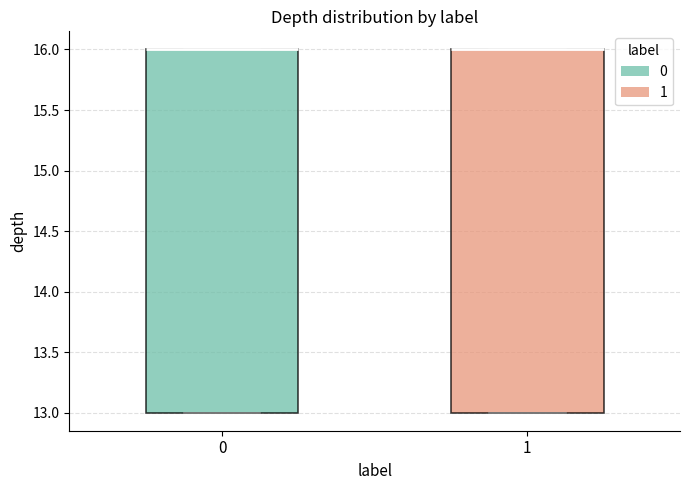

Reading left to right, transcribe this box plot: for each box, give where its median line is, the range the box spans, and where its two whiskers end, as read against the y-axis. The values are not printed on the chart, so give them approximately, as read against the axis.

0: median 16 (drawn on the box's upper edge), box 13 to 16, whiskers 13 to 16
1: median 16 (drawn on the box's upper edge), box 13 to 16, whiskers 13 to 16